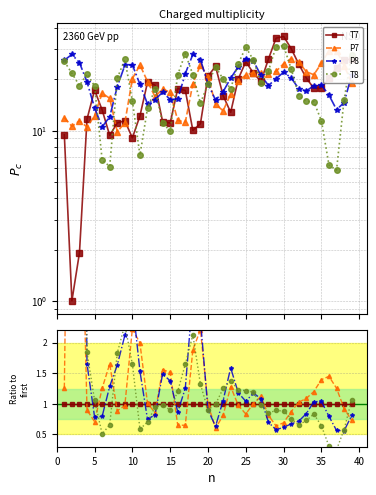

True or false: T7 has a value of 1.8 at 10.

False